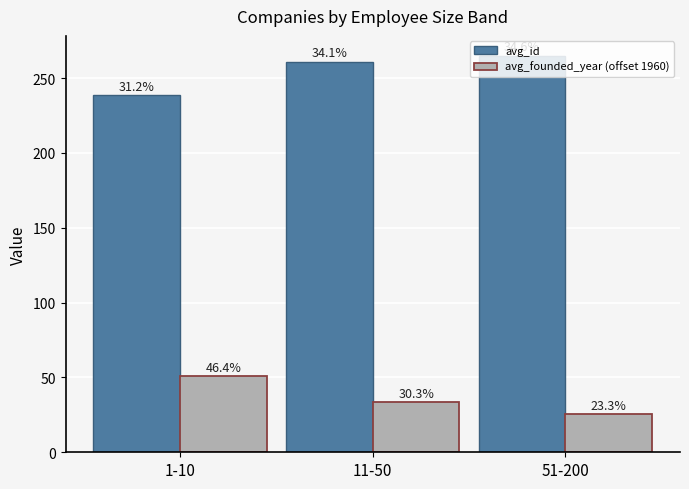

List the labels in order of avg_founded_year (offset 1960) value, smallest first.

51-200, 11-50, 1-10